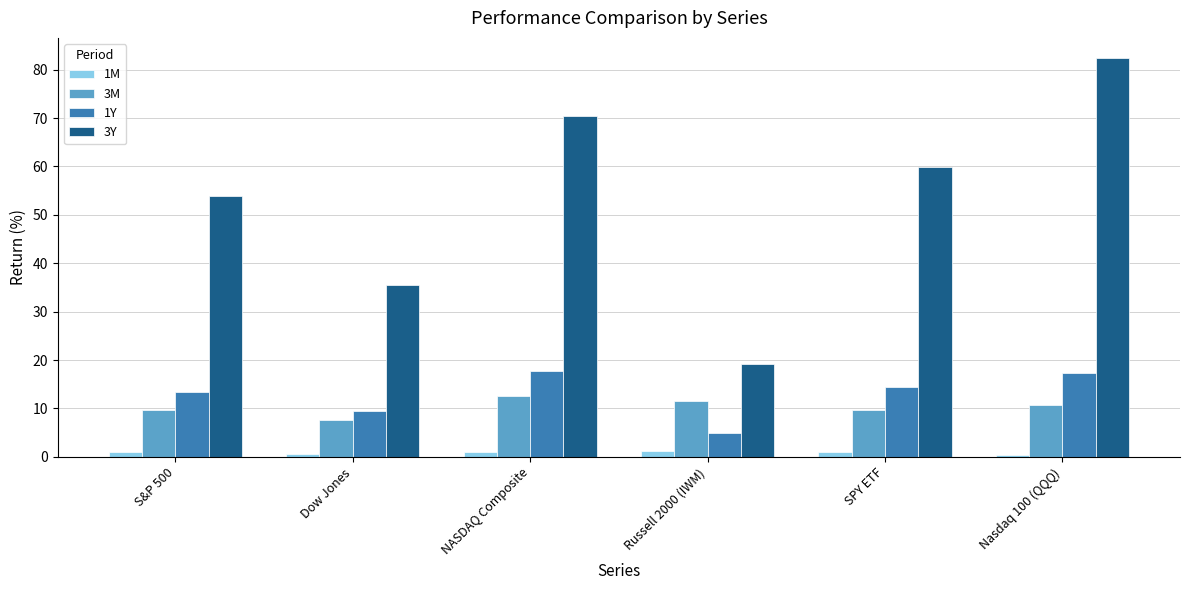

Does the chart contain any negative values?

No